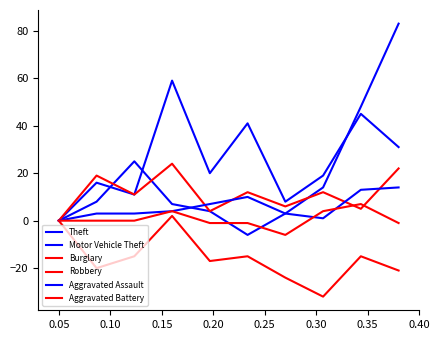

Does the chart display data point markers on the line(s)?

No